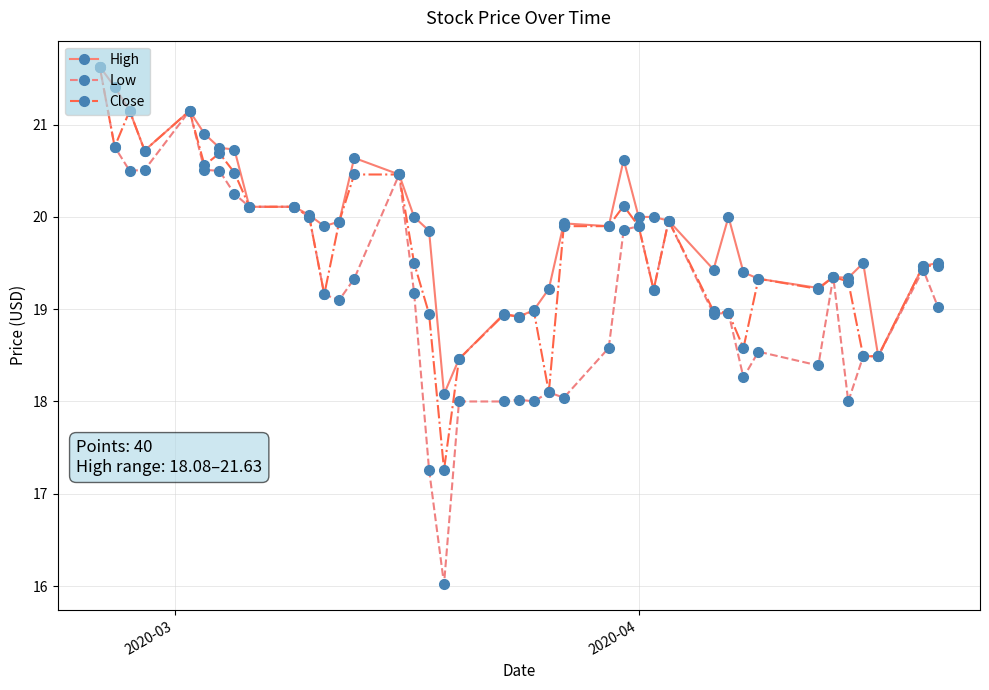

How many categories are shown in the chart?

40